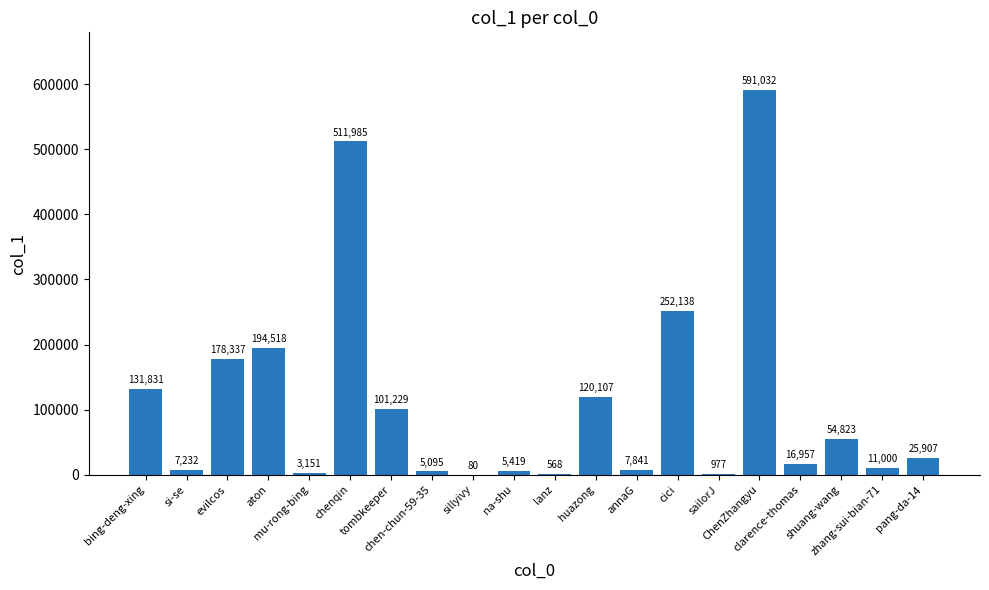

At which label is the value closest to 295556?

cici